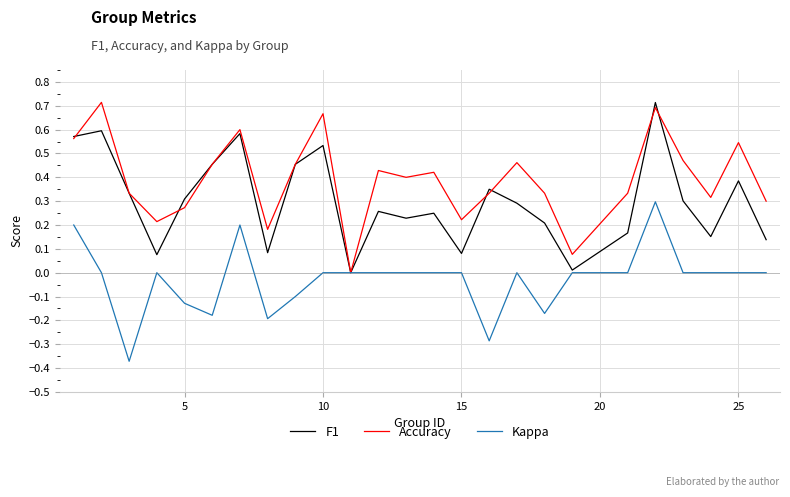

Rank the series by their average value, from lowest to highest.

Kappa, F1, Accuracy